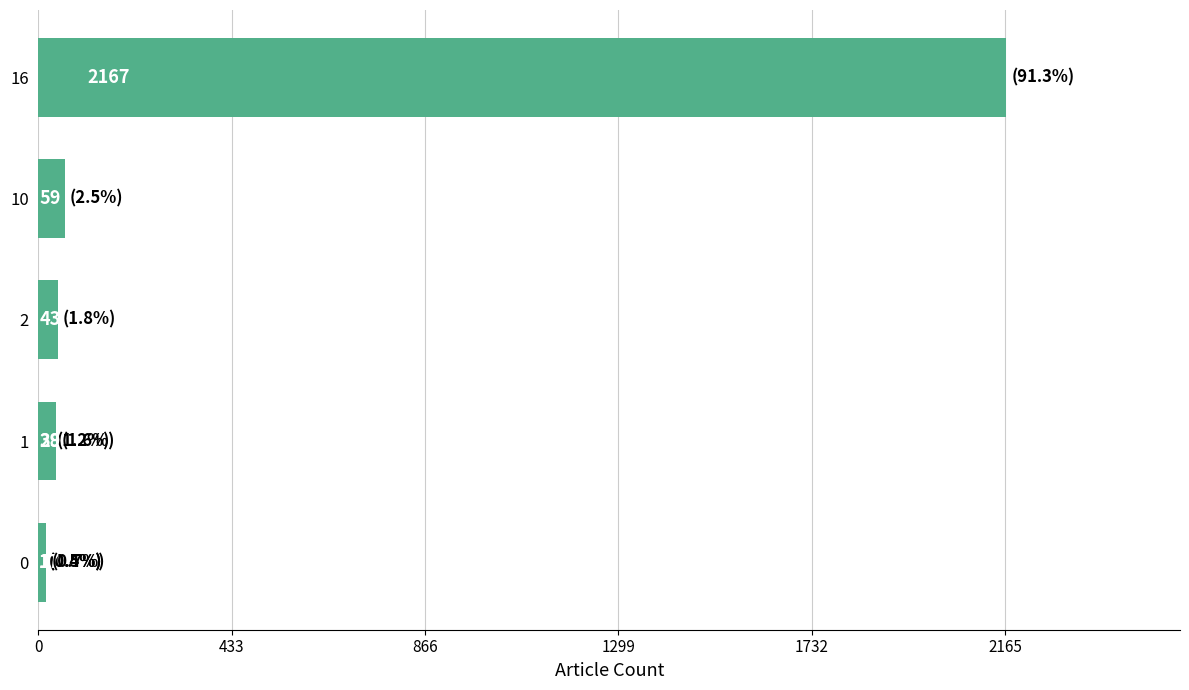

Does the chart contain stacked bars?

No